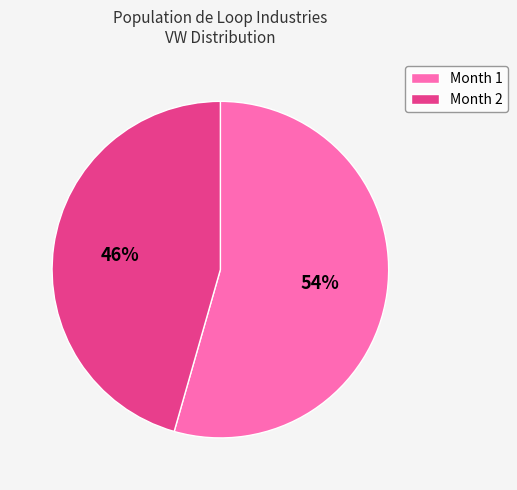

Between Month 1 and Month 2, which is larger?

Month 1